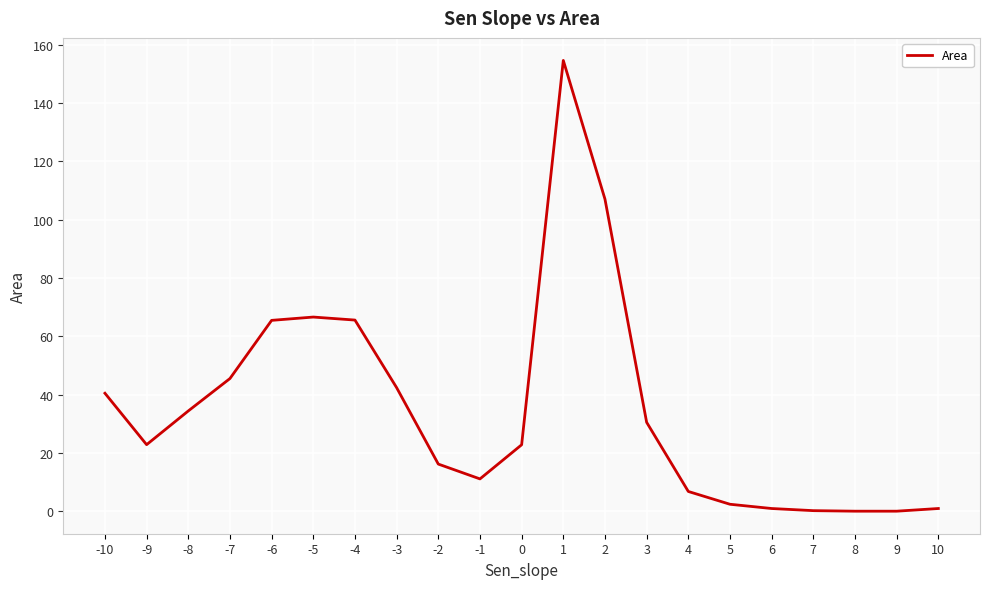

What is the difference between the values at 2 and -4?

41.5